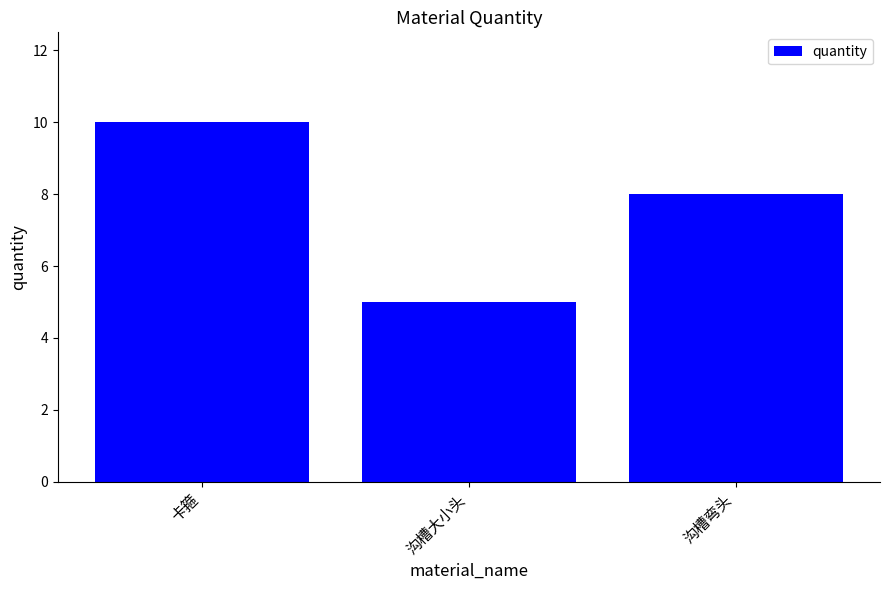

What is the sum of all values?

23